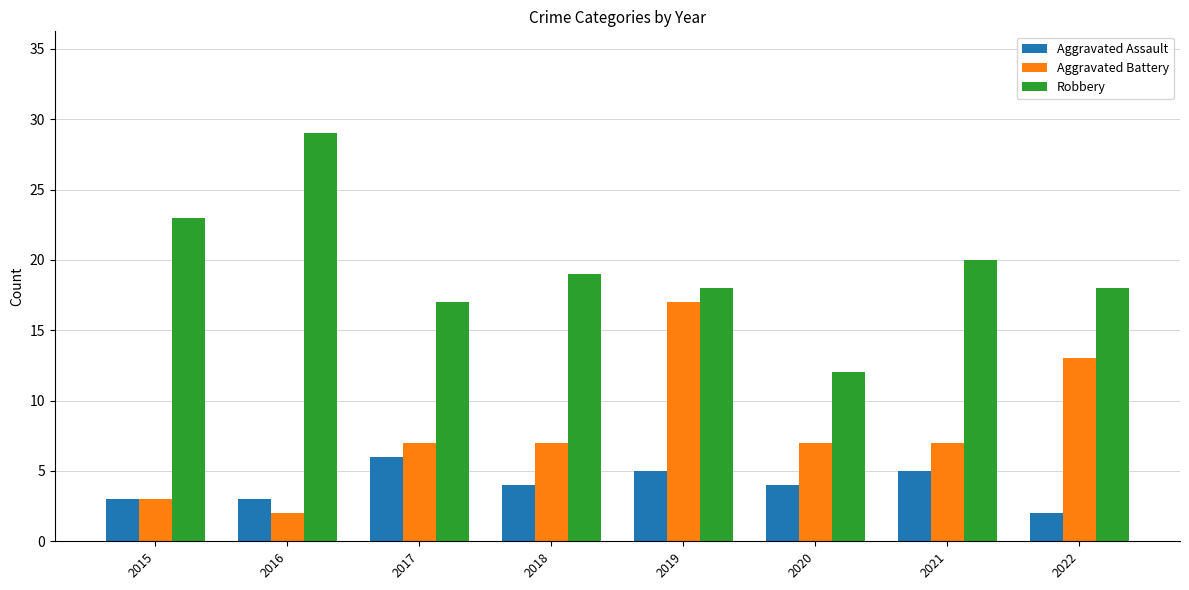

Does the chart contain any negative values?

No